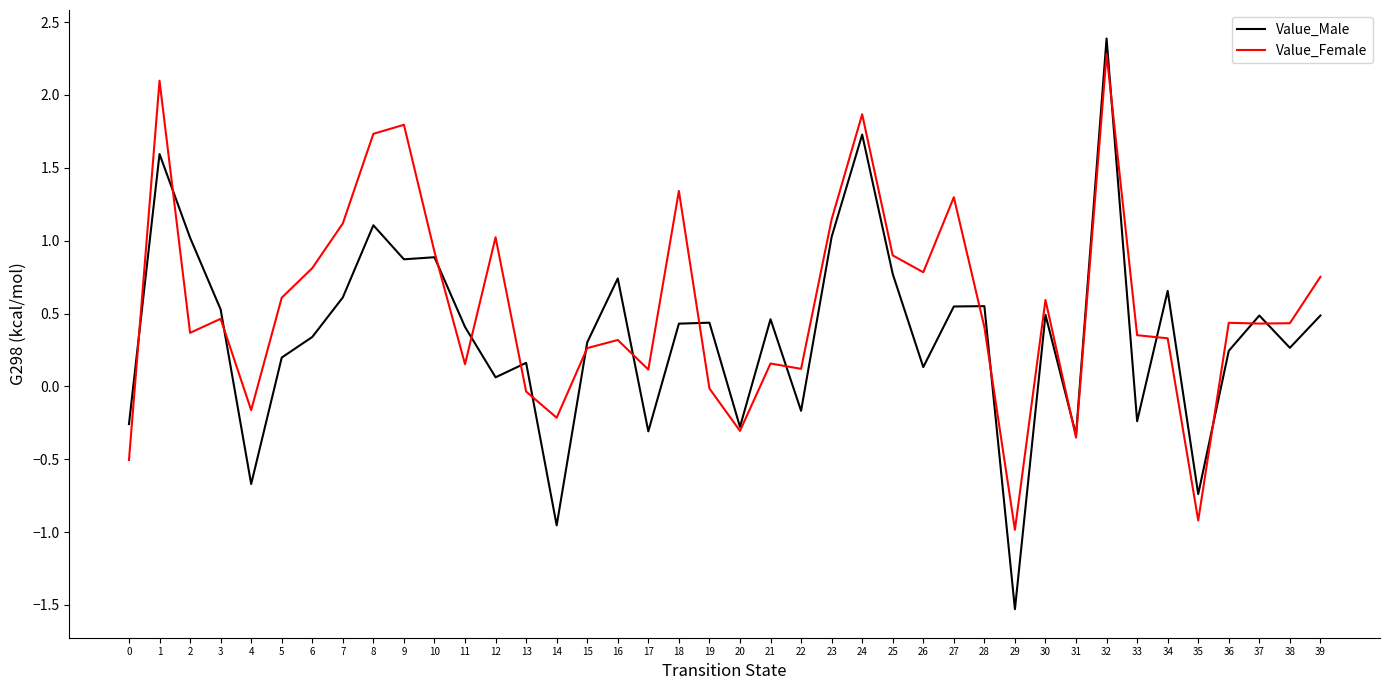

Between 18 and 19, which series saw the biggest shift?

Value_Female